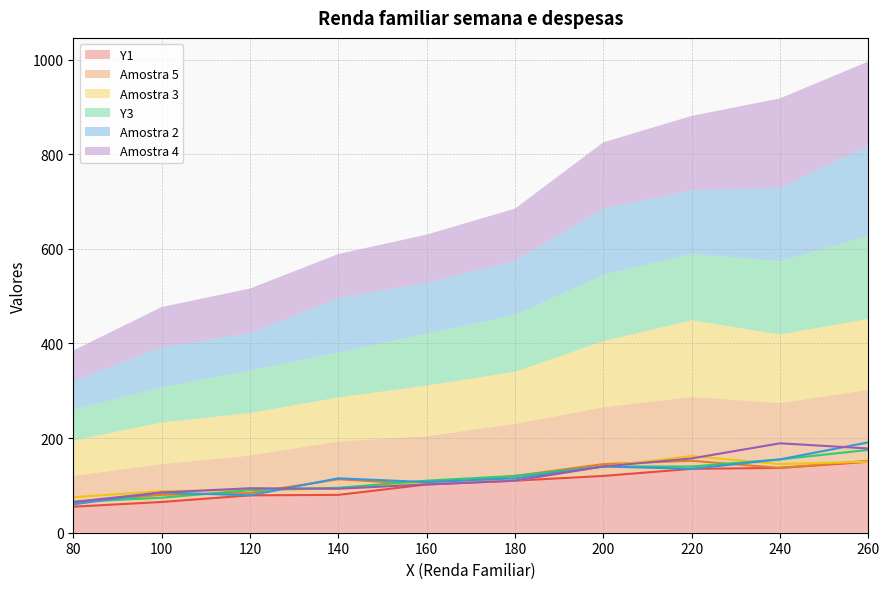

Which series has the largest total across all categories?

Amostra 4